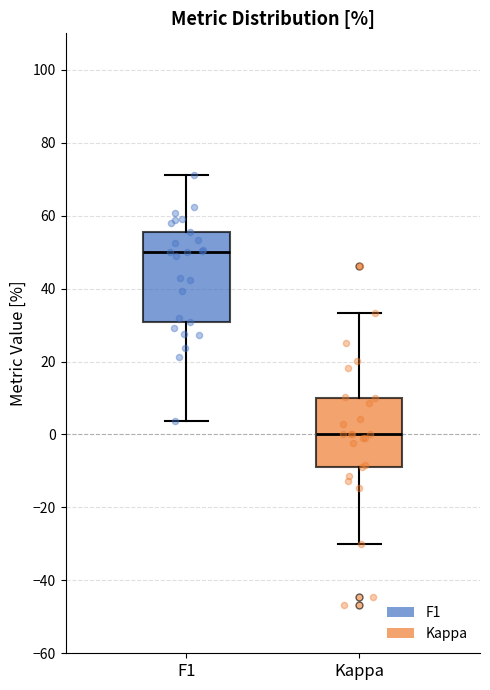

Which box has the lowest median line?

Kappa